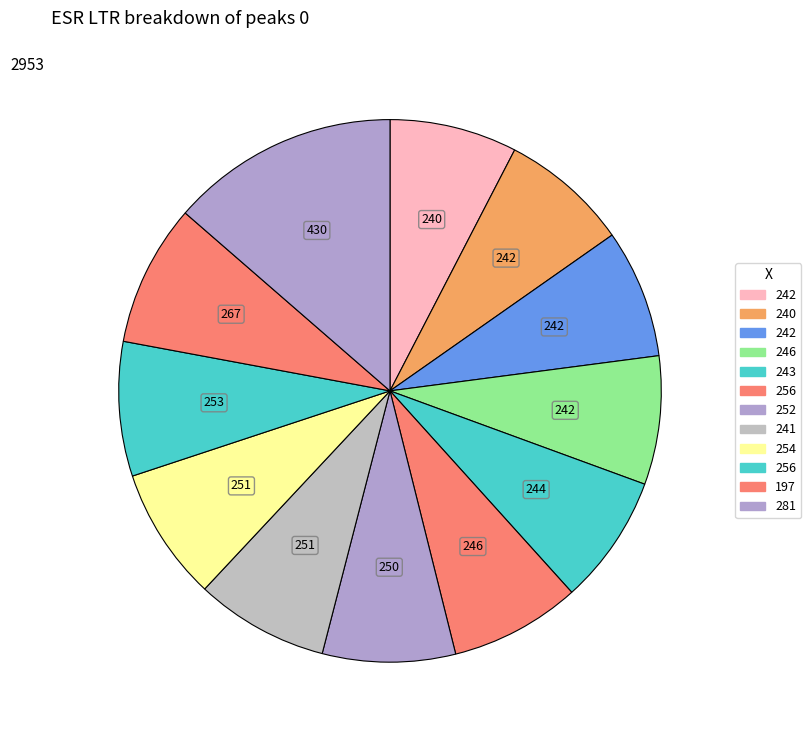

Does any single category account for the majority?

No